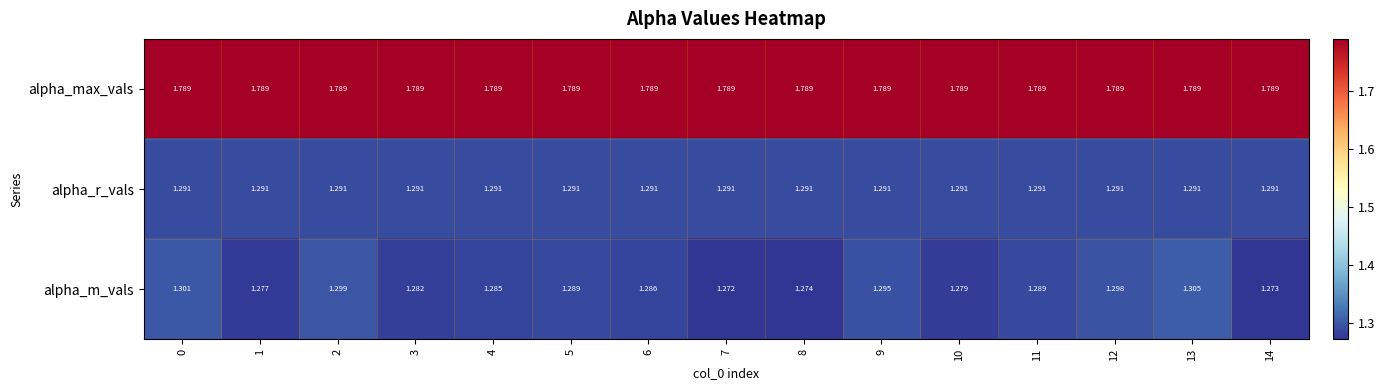

At which category does the chart reach its minimum across all series?

7